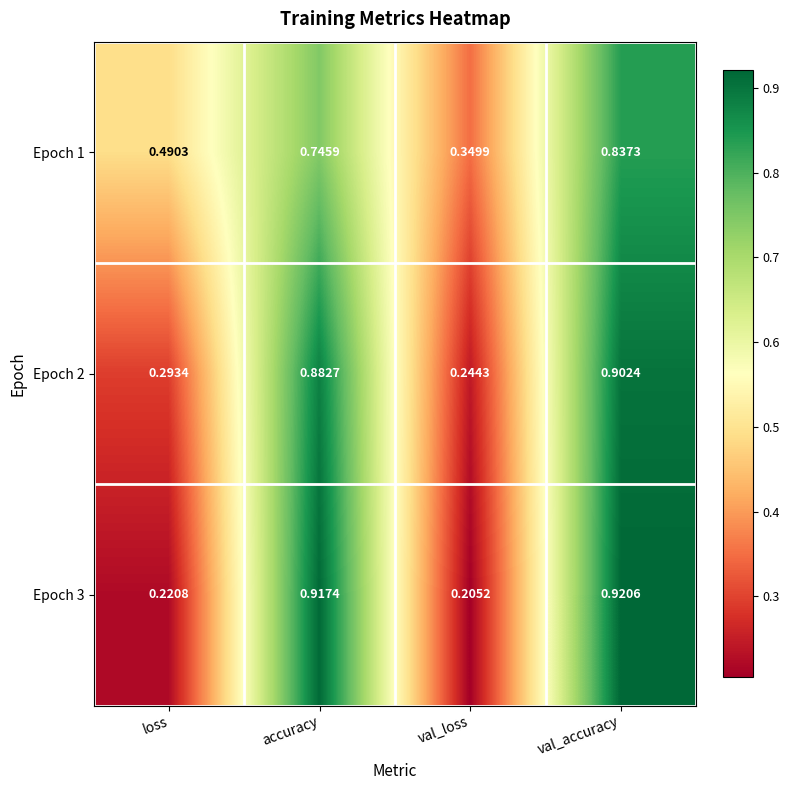

Is the value of Epoch 1 at val_accuracy greater than the value of Epoch 3 at val_accuracy?

No